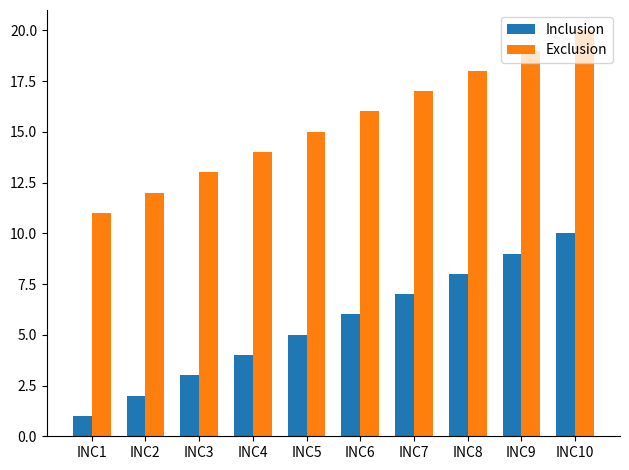

What is the sum of all Exclusion values?

155